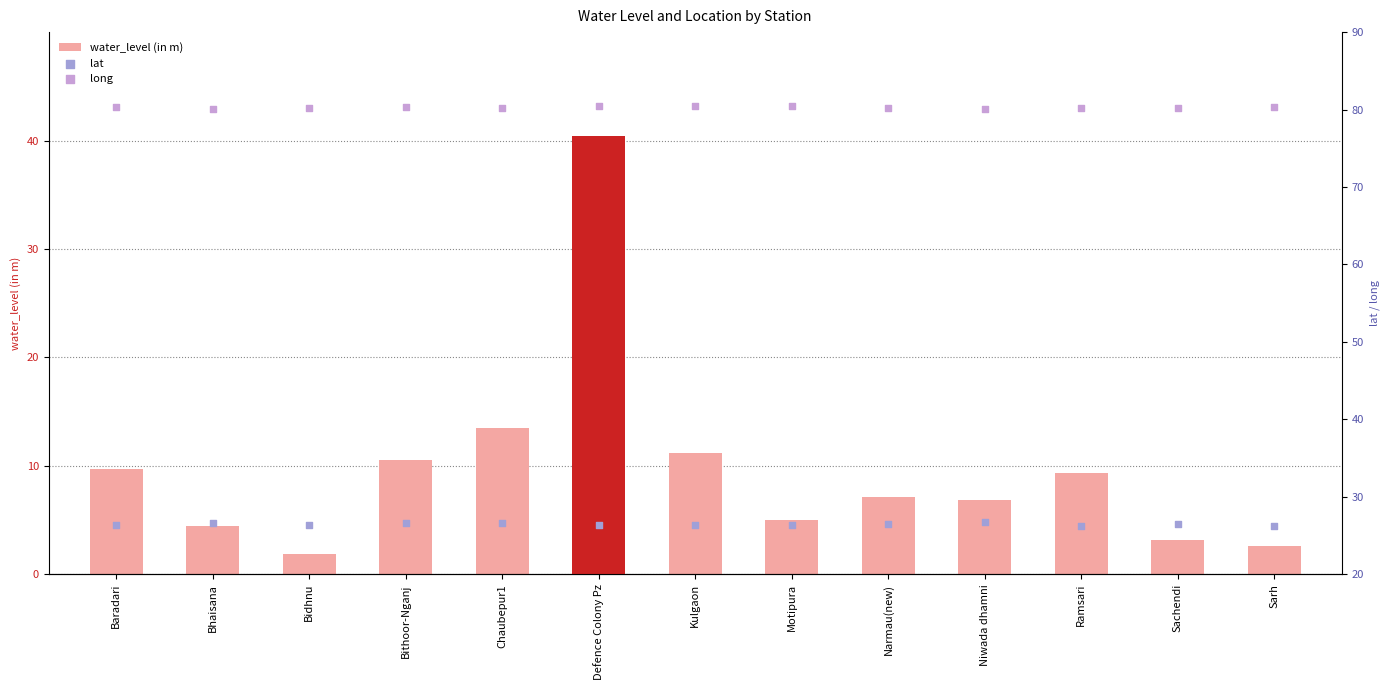

Which series has the largest total across all categories?

long